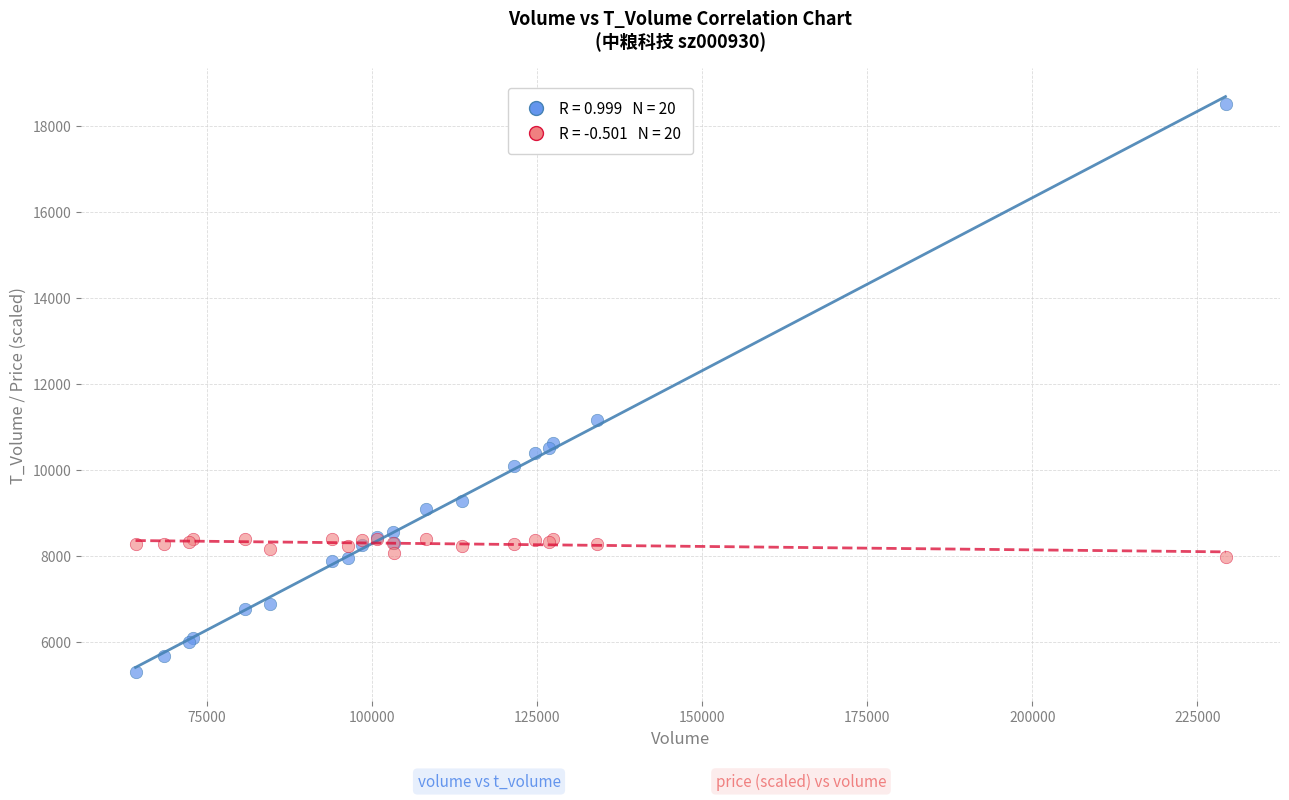

Across all series, what Y value is closest to 11895?

11150.0